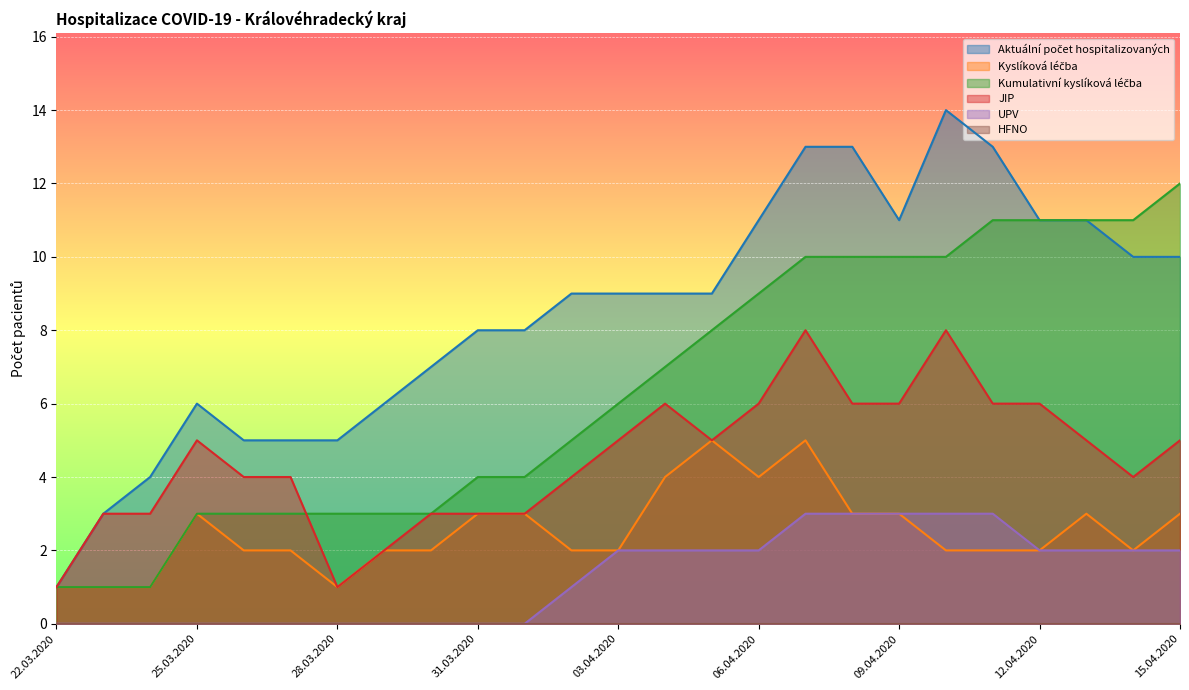

What is the label of the 23rd point from the left?

13.04.2020